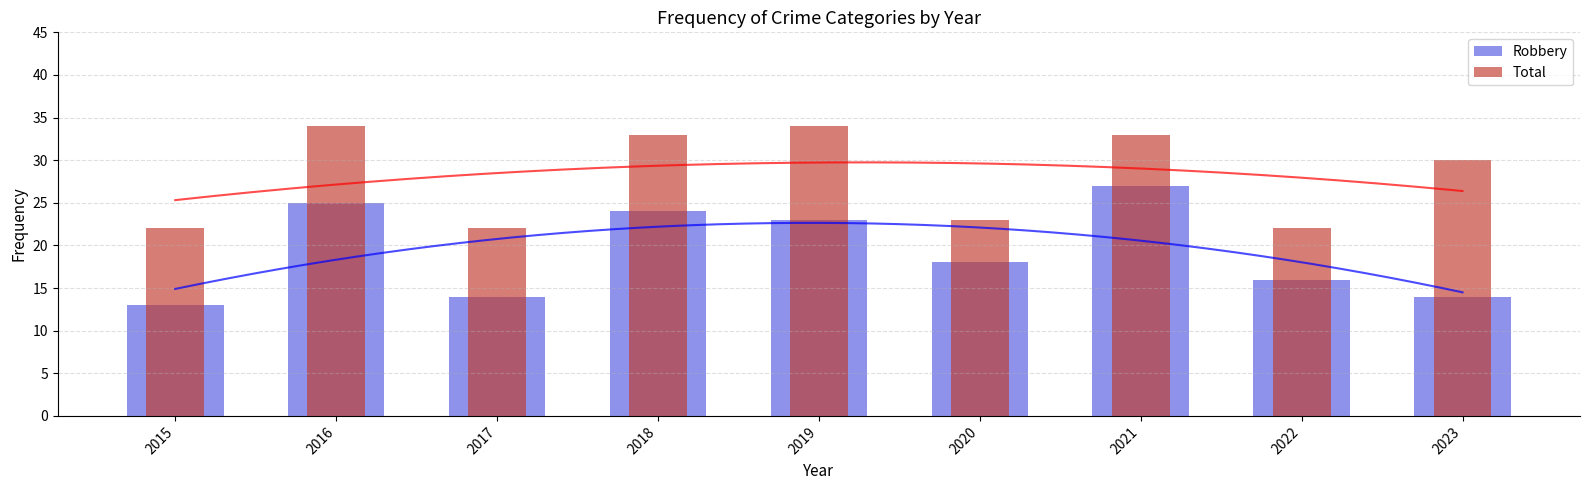

Reading right to left, transcribe all the data shown in this chart.

Robbery: 14	16	27	18	23	24	14	25	13
Total: 30	22	33	23	34	33	22	34	22